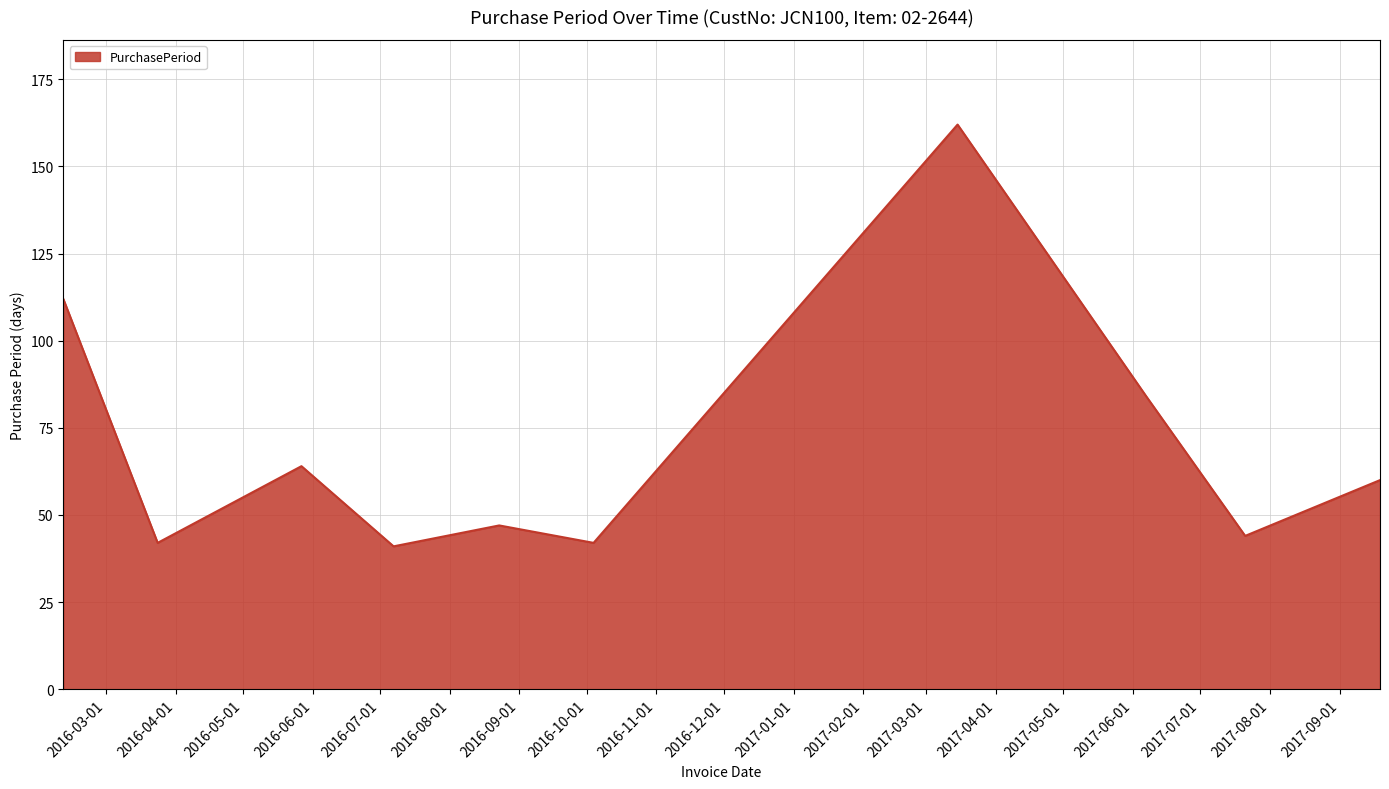

What is the maximum value shown in the chart?

162